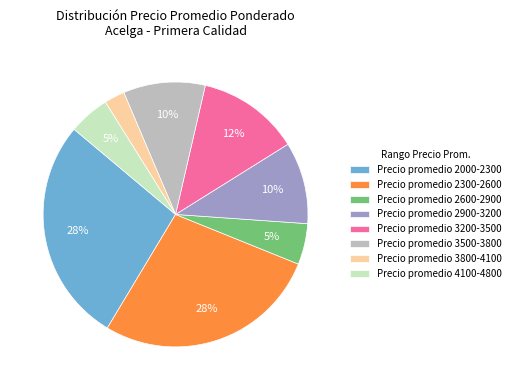

Is there a majority slice in this chart?

No